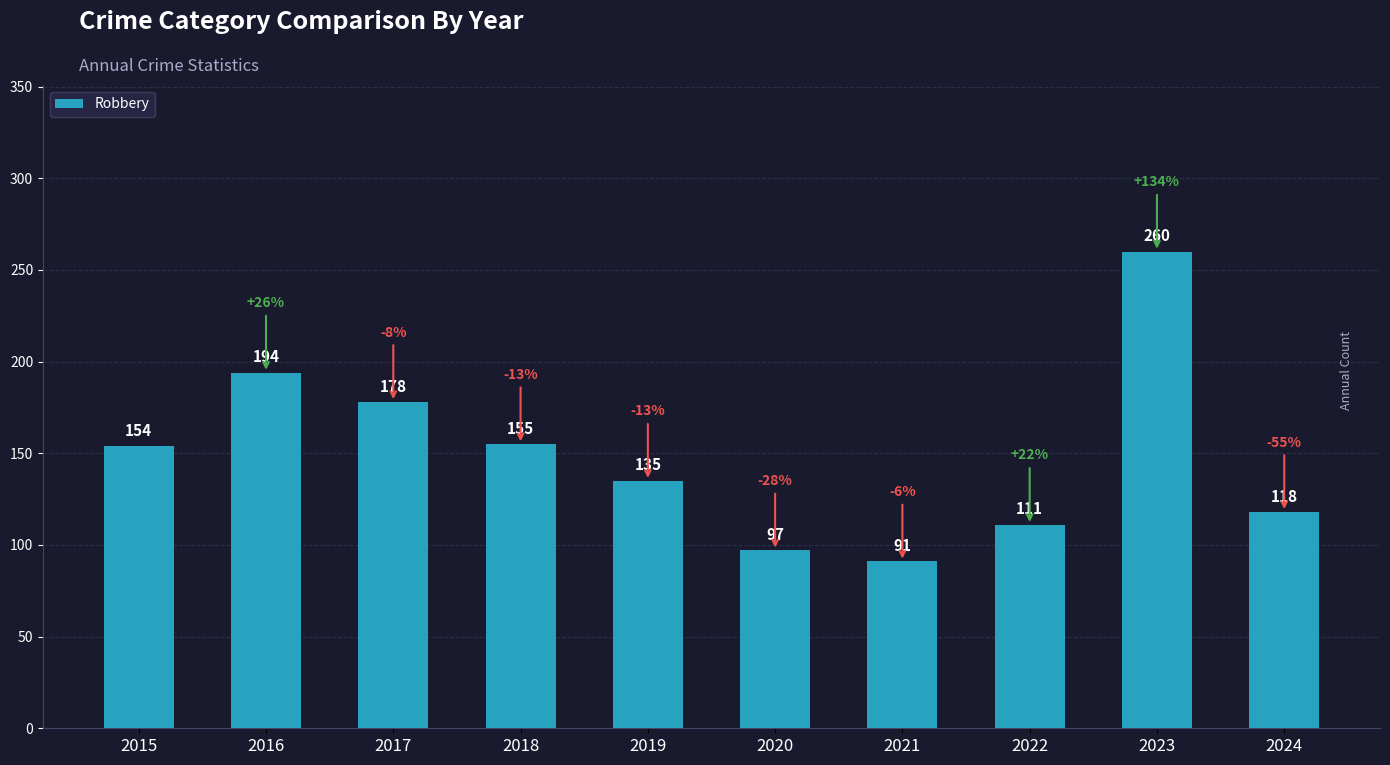

Which category has the lowest value across all series?

2021